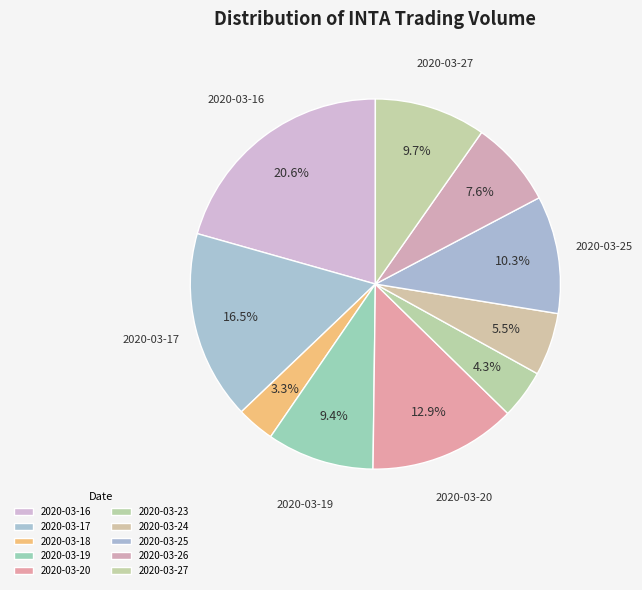

What percentage is the 2020-03-20 slice, to the nearest percent?

13%